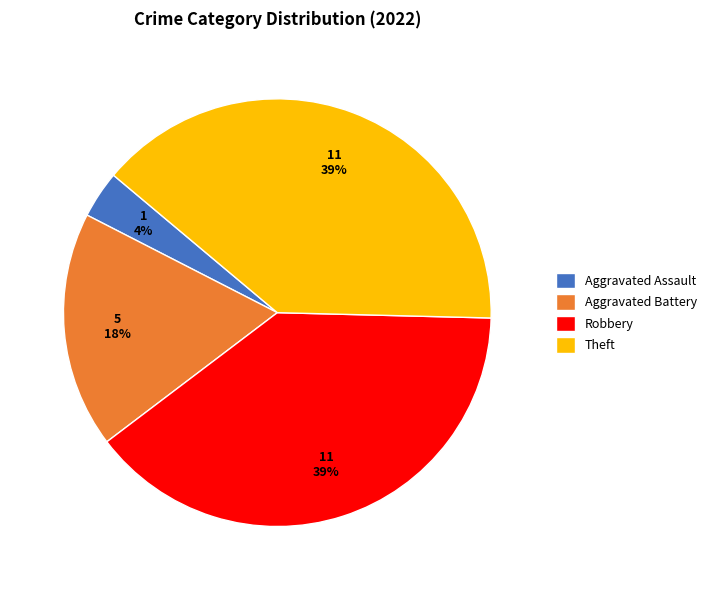

To the nearest percent, what percentage of the pie is Theft?

39%